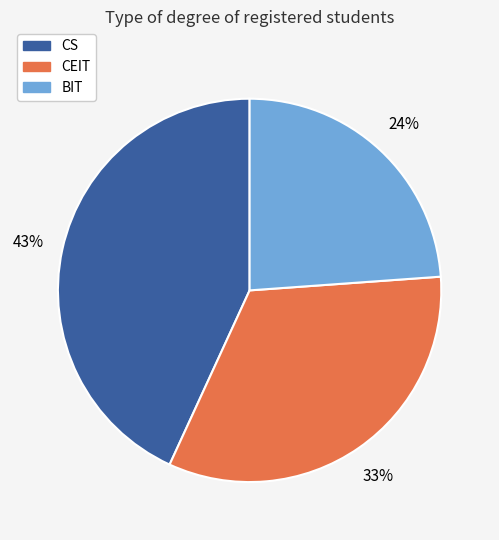

The CEIT slice represents 33% of the pie. True or false?

True